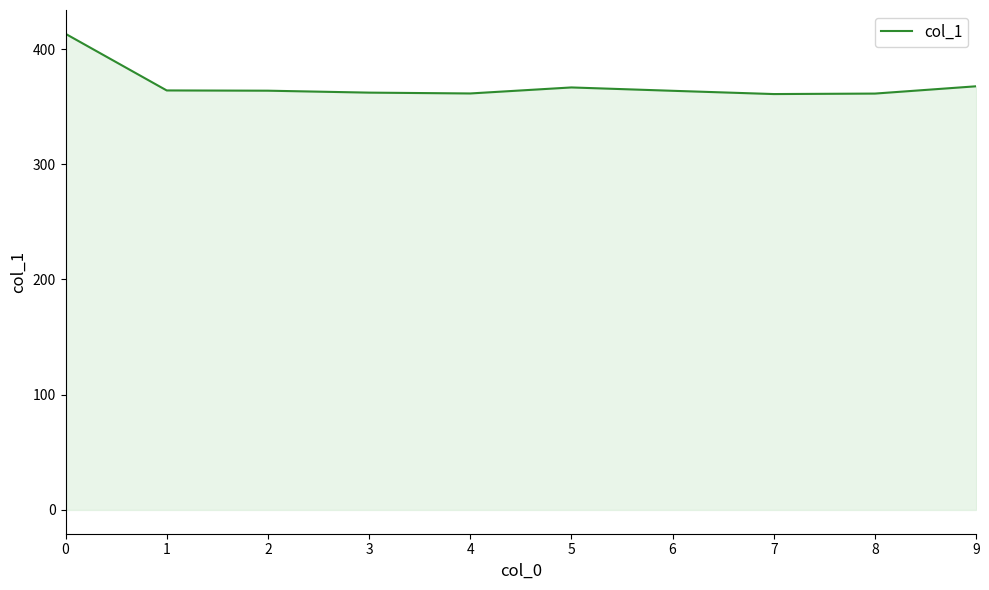

What is the ratio of the value at 9 to the value at 7?

1.0